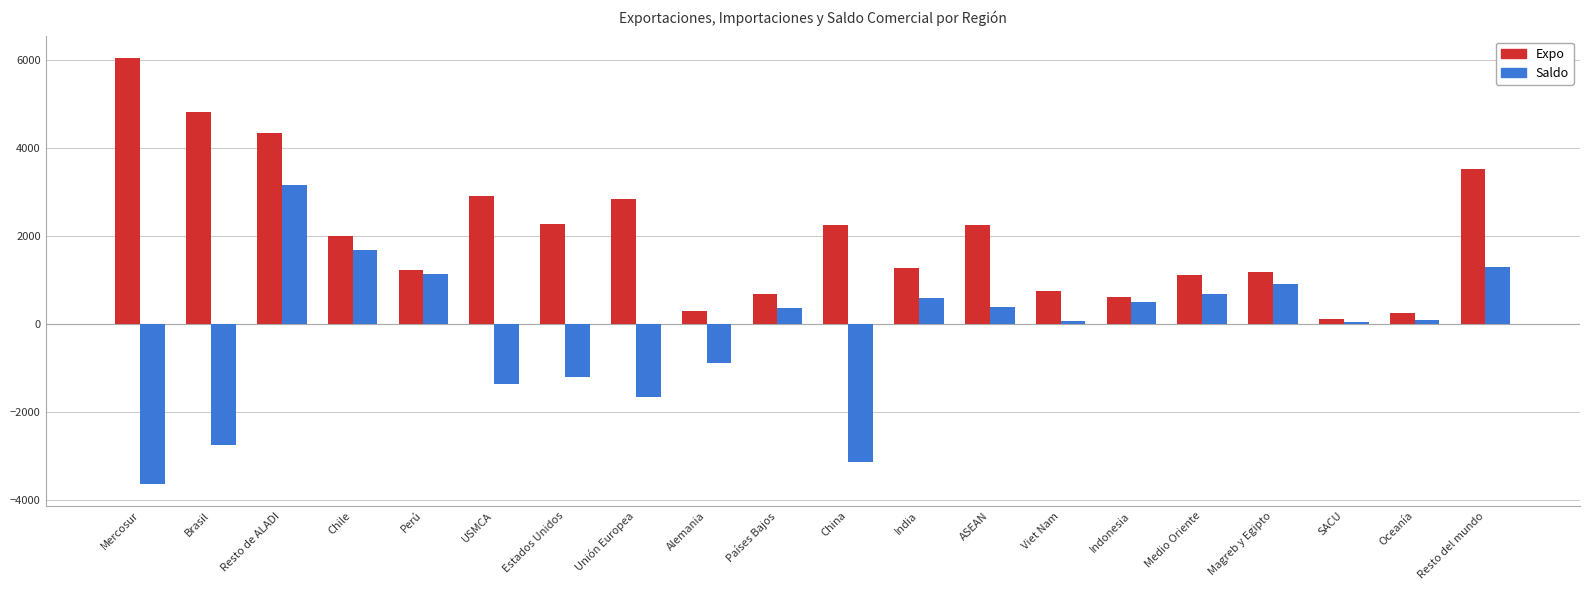

At which label does Expo reach its peak?

Mercosur